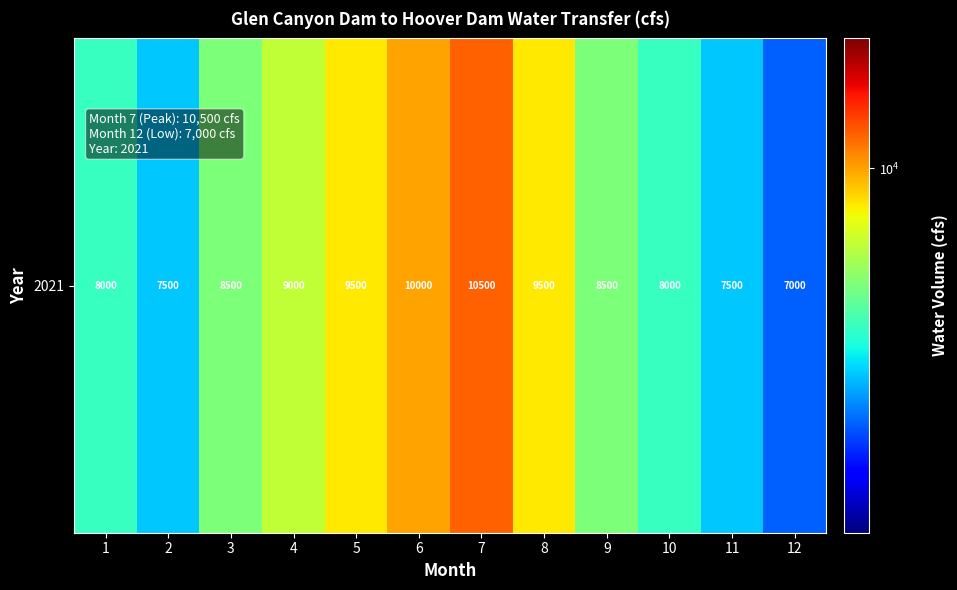

Which label corresponds to the largest value in the chart?

7